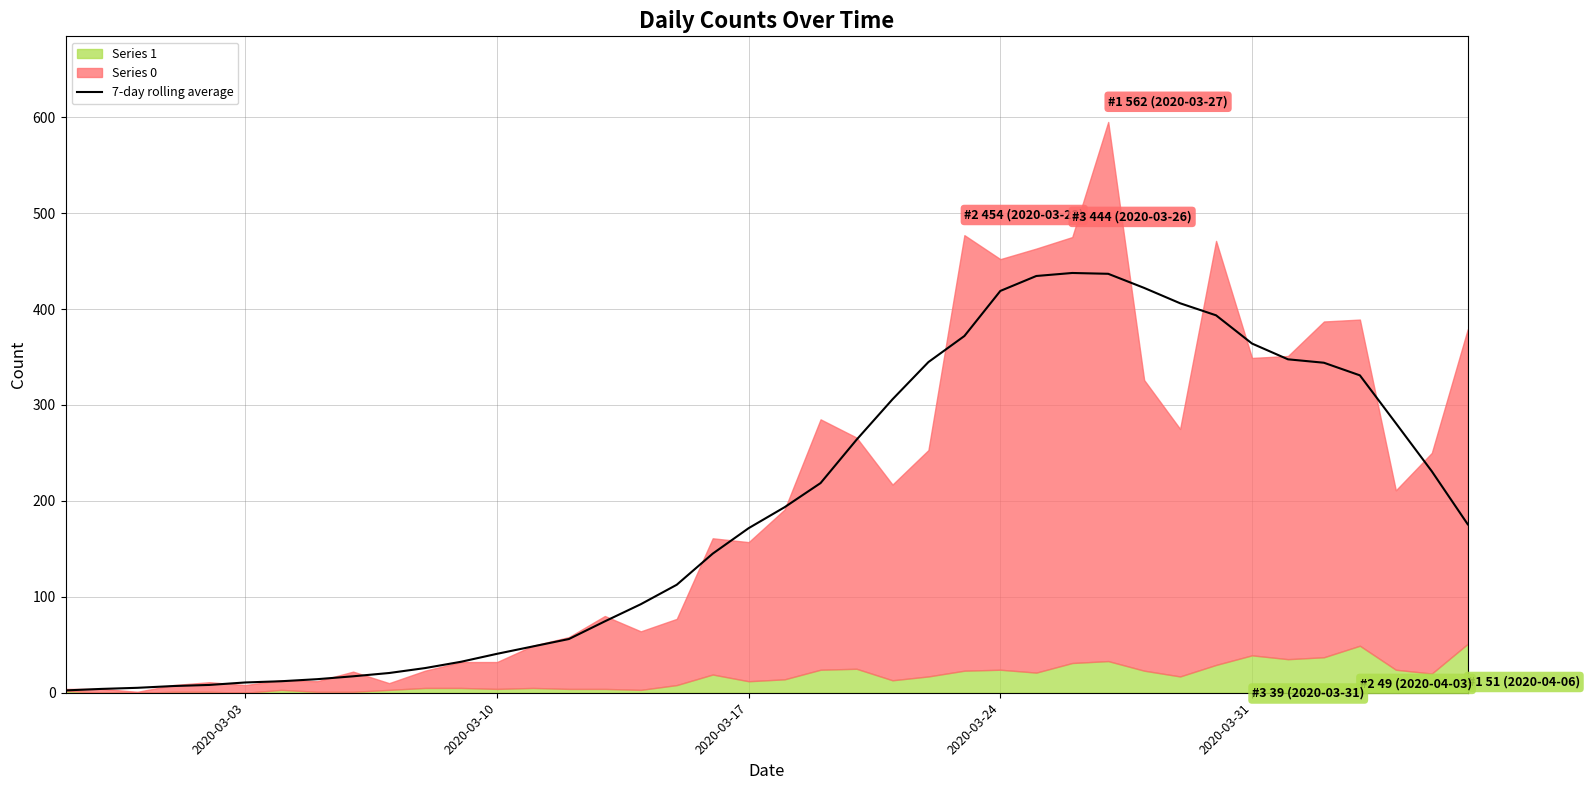

The value of 7-day rolling average at 2020-03-31 is 364.0. True or false?

True